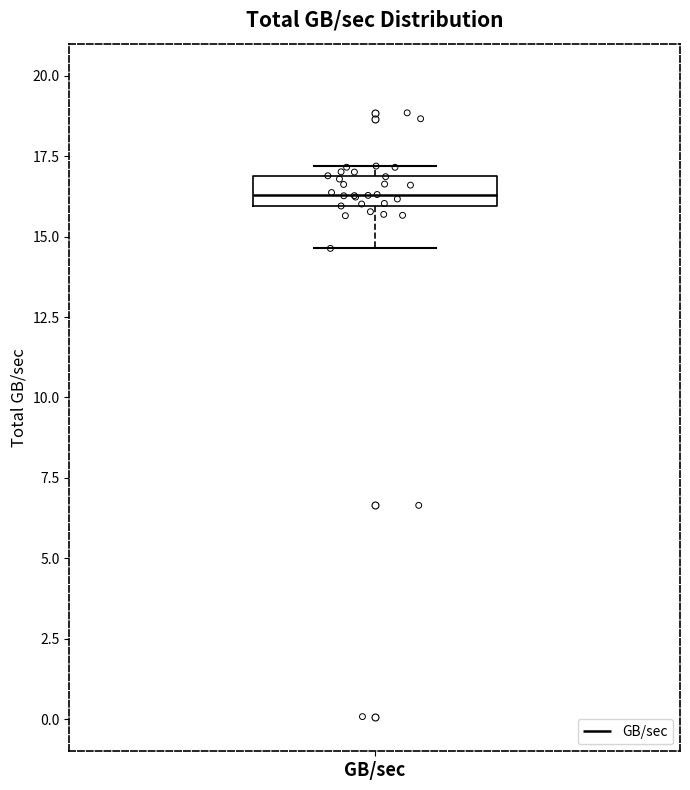

Transcribe this box plot: give where the median line is, the range the box spans, and where the two whiskers end, as read against the y-axis. The values are not printed on the chart, so give them approximately, as read against the axis.

median 16.5, box 16.0 to 17.0, whiskers 14.5 to 17.0 (just above the box's upper edge)